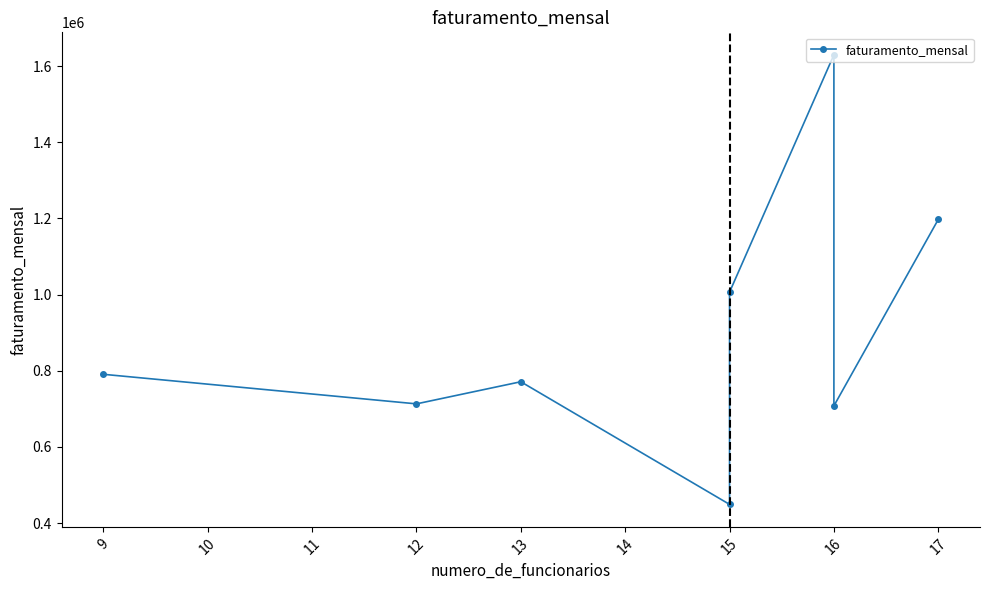

How many distinct data groups are displayed?

1